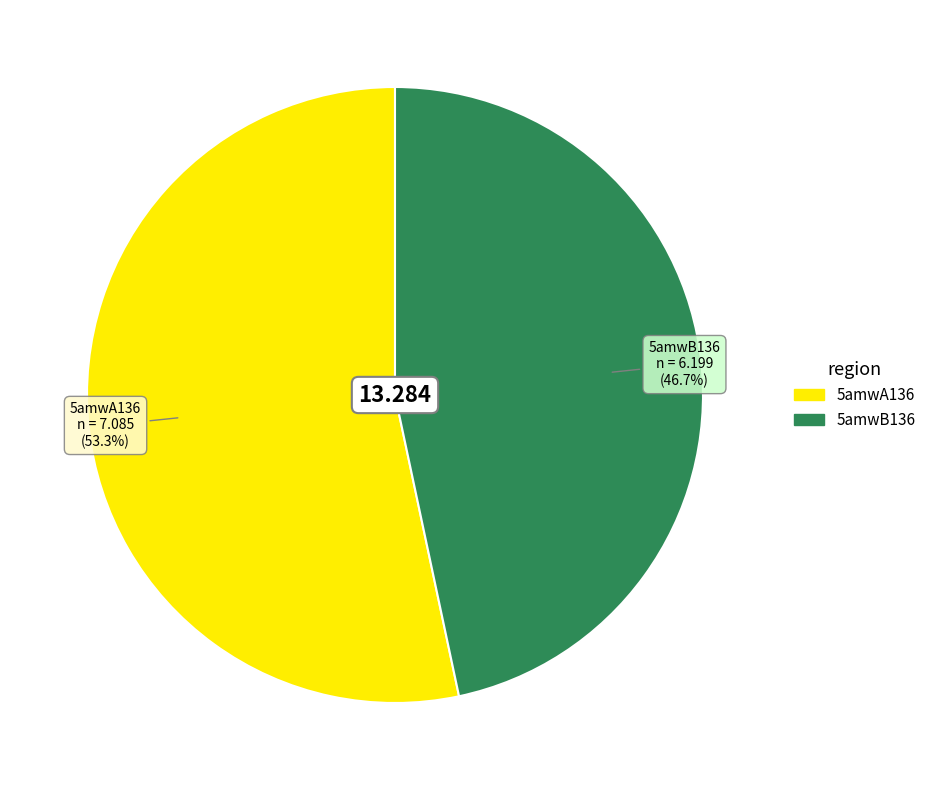

Which category accounts for the majority?

5amwA136